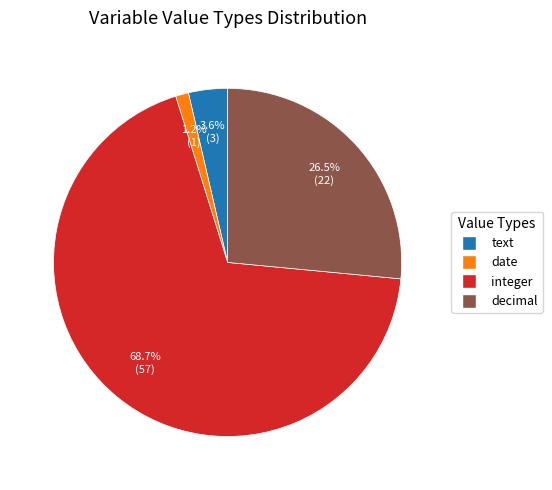

Which category accounts for the majority?

integer